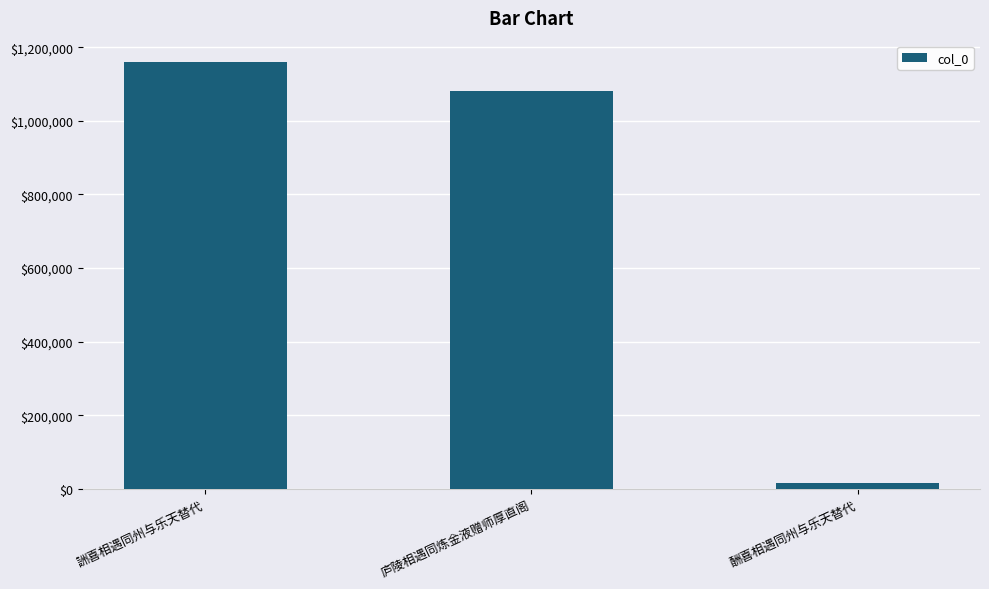

What value does the data have at 詶喜相遇同州与乐天替代, to the nearest 10?

1159920